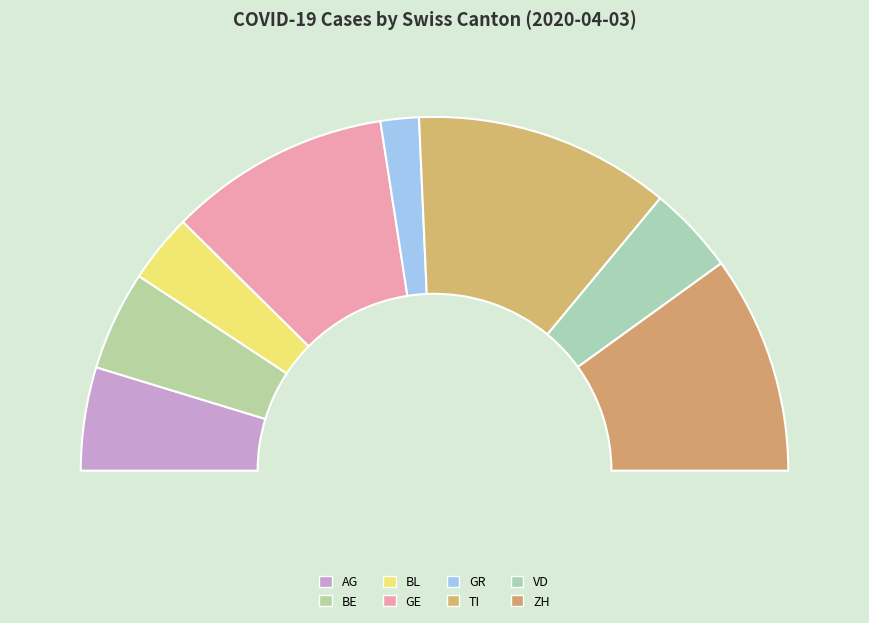

Combined, what portion of the pie is BE and ZH?

29.0%